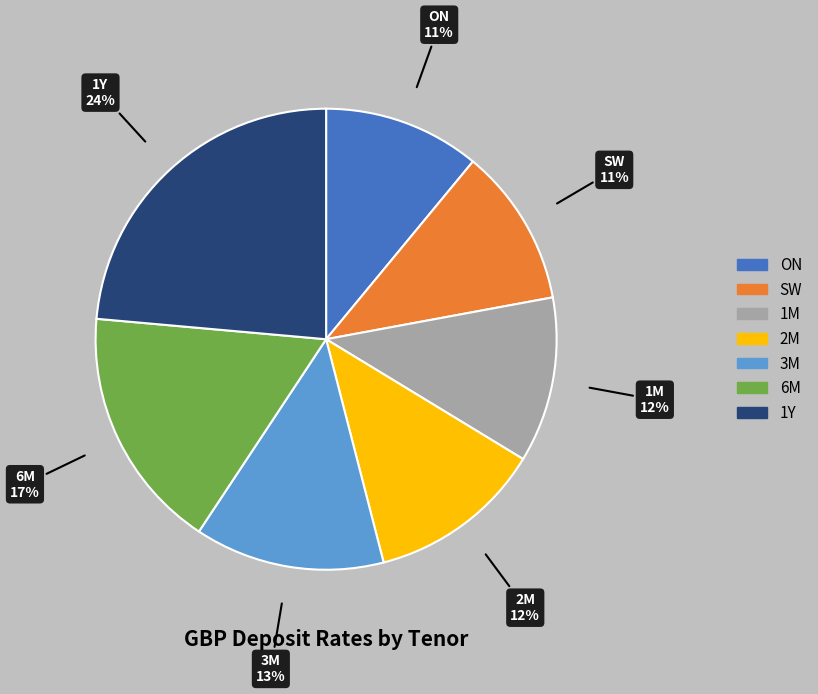

Is the sum of 3M and ON greater than half?

No